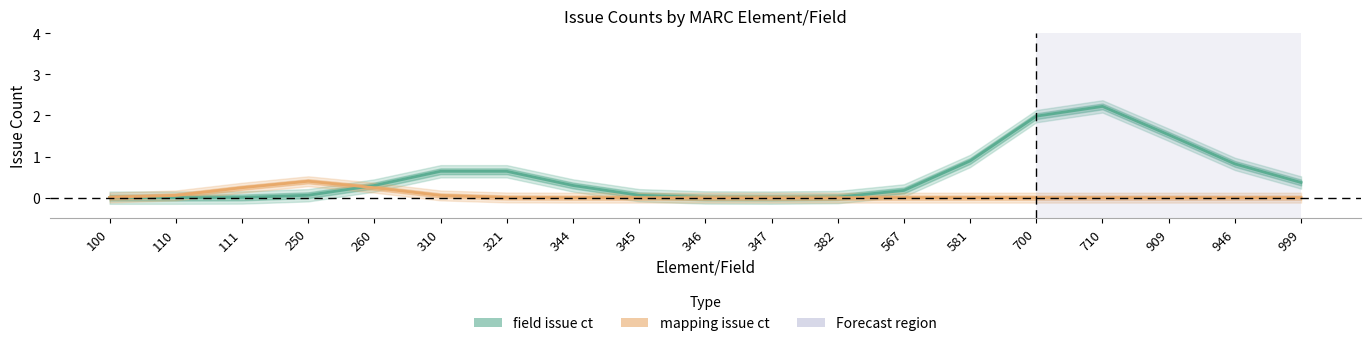

The field issue ct series shows 0.3 at 344. True or false?

True